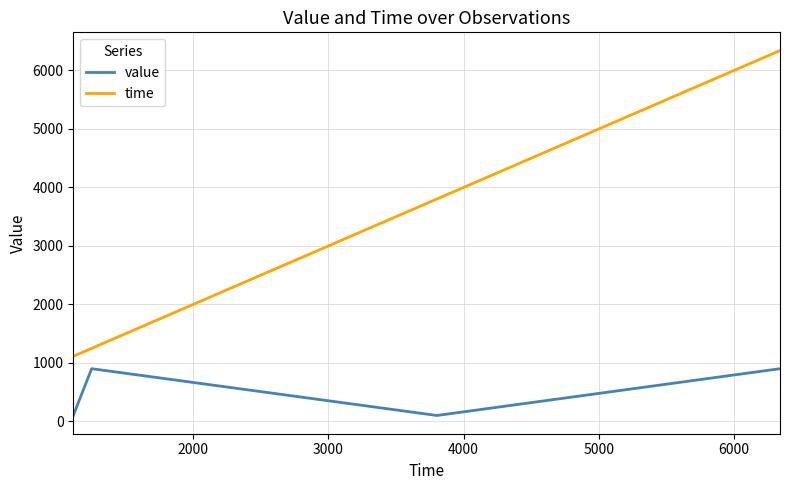

What is the greatest value displayed?

6340